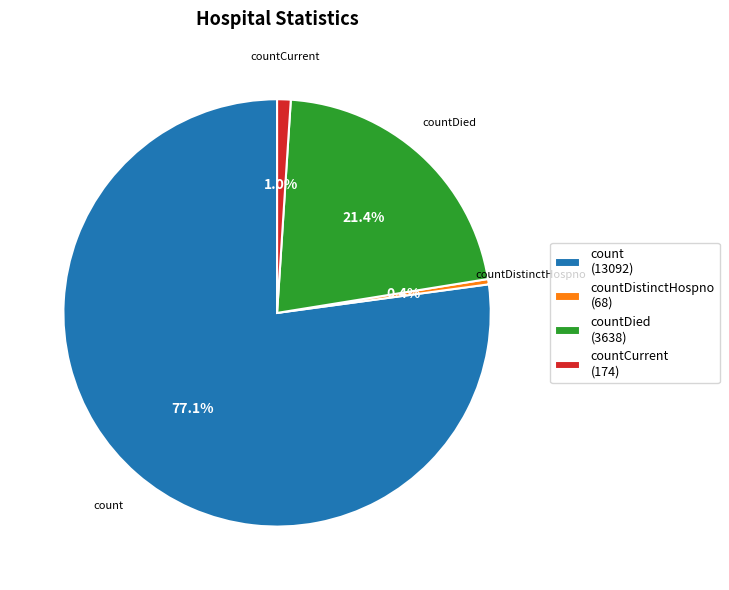

To the nearest percent, what portion does countCurrent represent?

1%